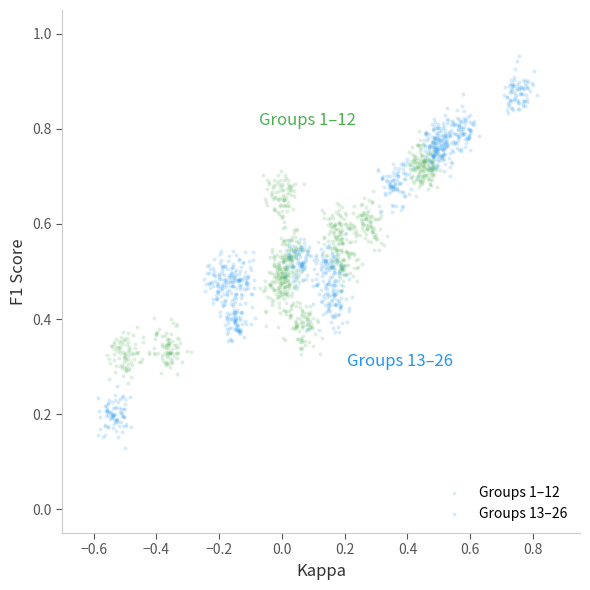

Which series reaches the maximum Y coordinate?

Groups 13–26